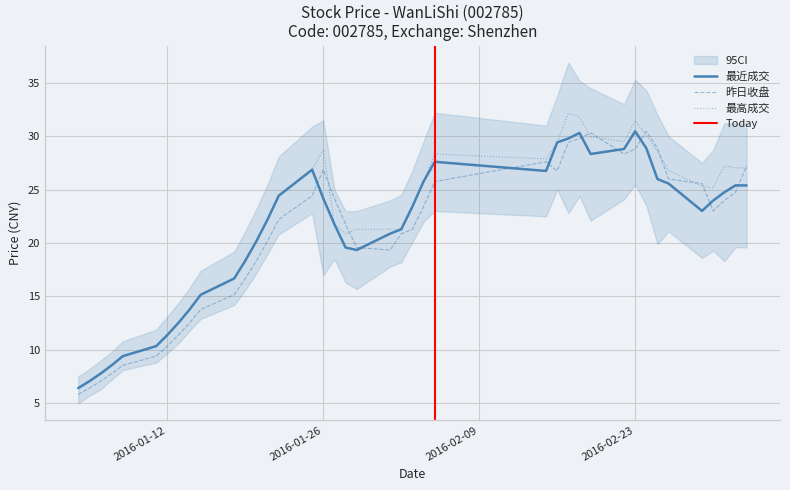

How many data points does each series have?

40